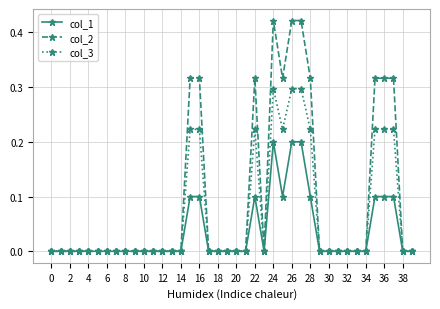

Which series has the largest range (max minus min)?

col_2